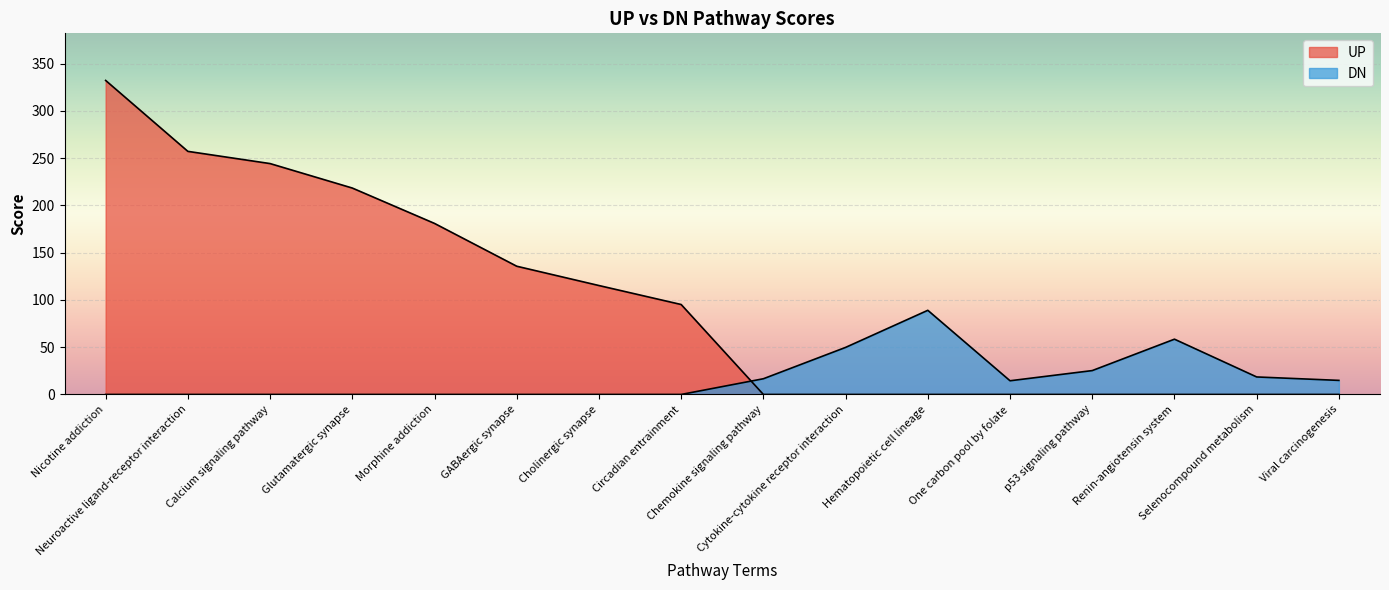

At which category is the sum across all series the highest?

Nicotine addiction